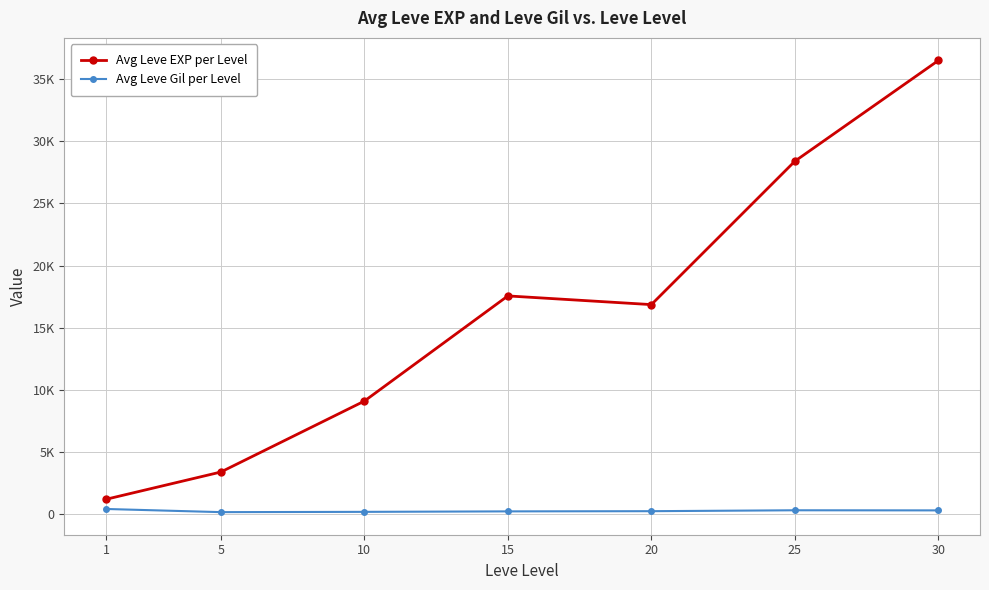

True or false: Avg Leve Gil per Level and Avg Leve EXP per Level intersect in this chart.

False